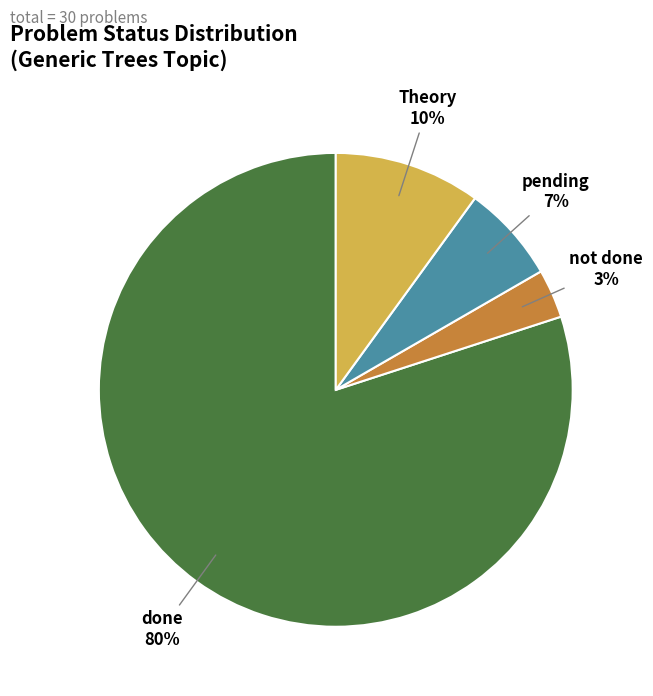

Count the number of slices in the pie.

4